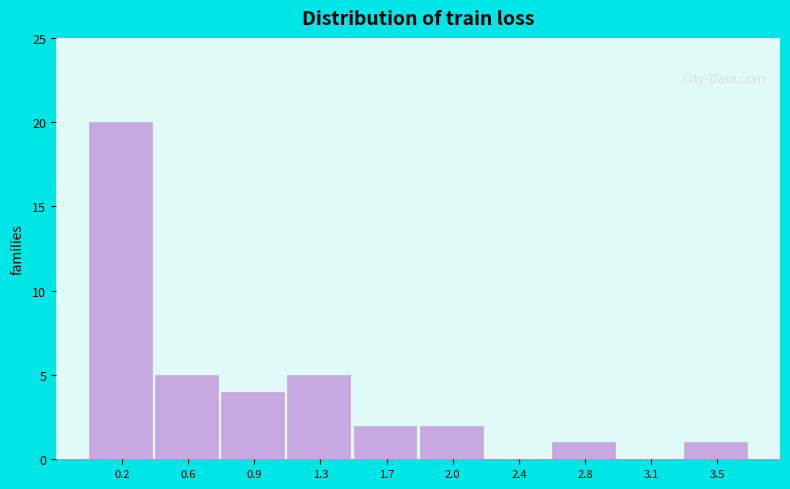

Reading left to right, list all the values displayed in this chart.

0.2=20	0.6=5	0.9=4	1.3=5	1.7=2	2.0=2	2.4=0	2.8=1	3.1=0	3.5=1